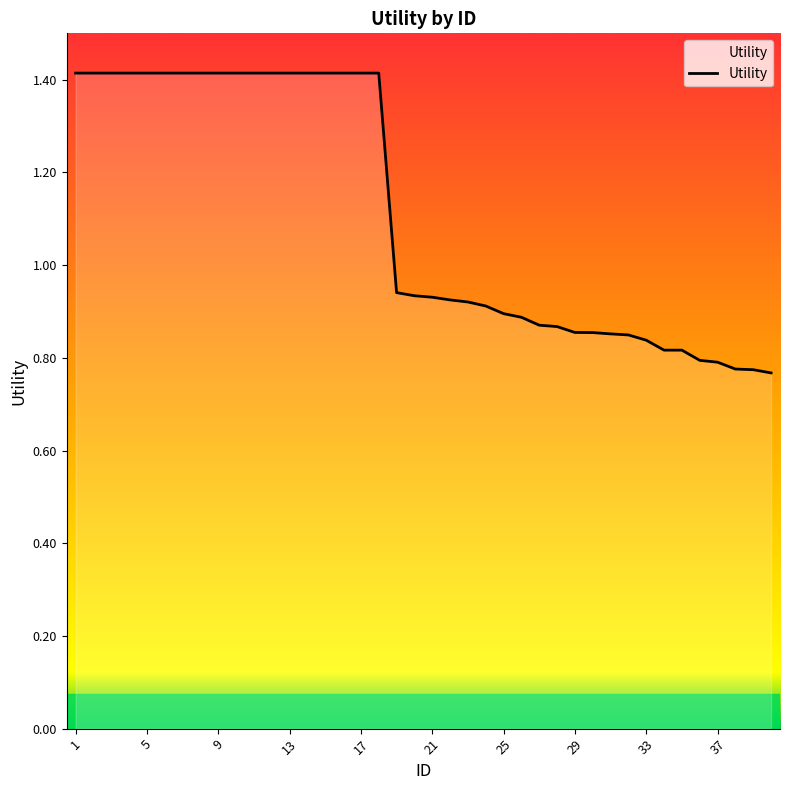

How many lines are shown in the chart?

1